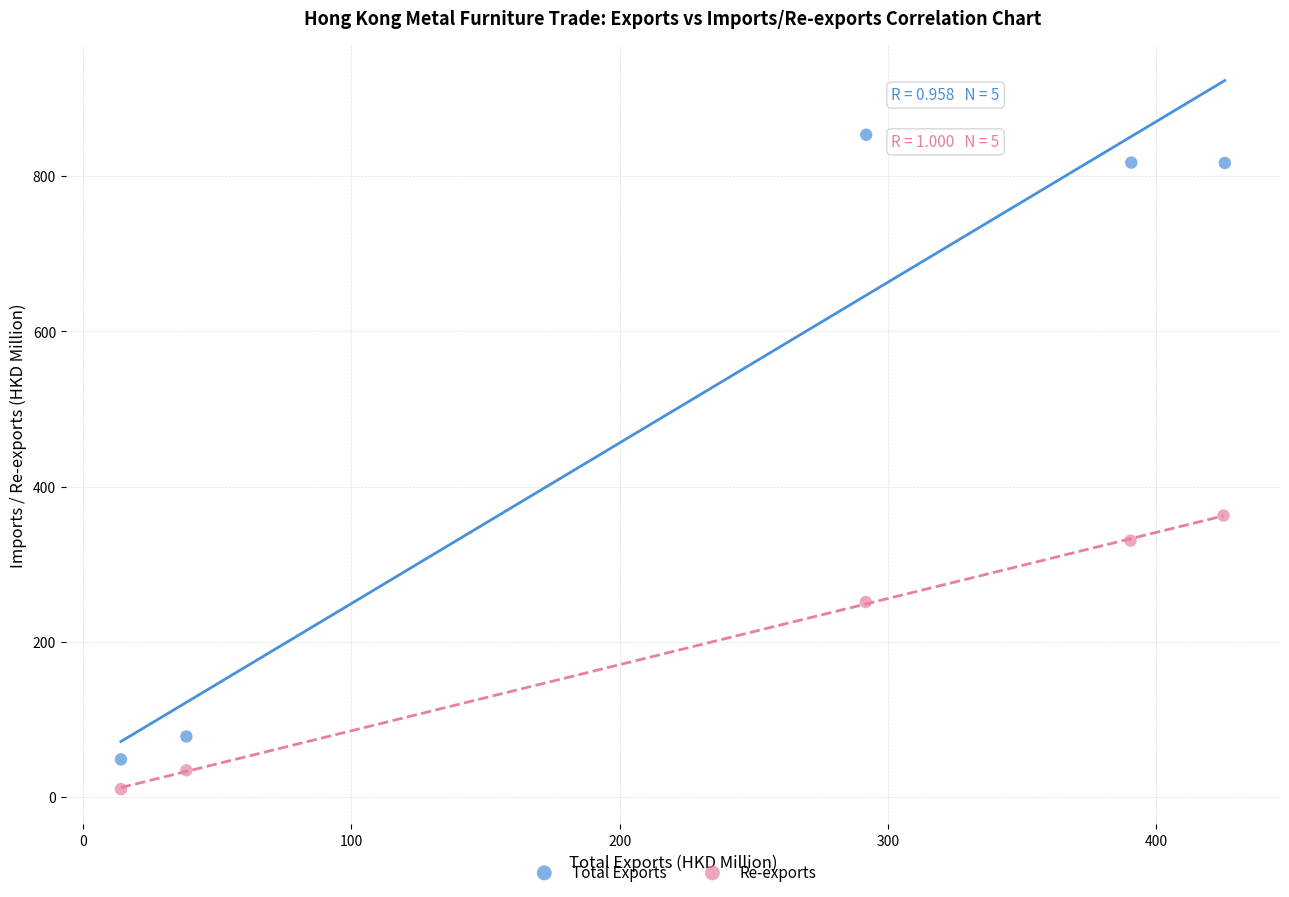

Which series contains the highest Y value?

Total Exports